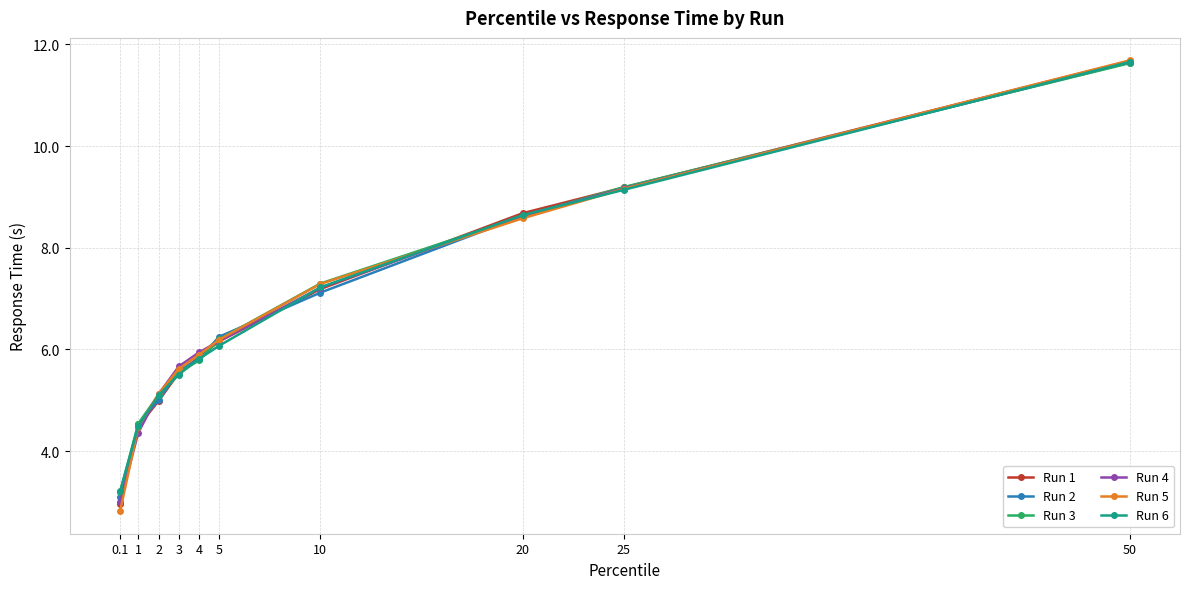

Reading left to right, transcribe all the data shown in this chart.

Run 1: 3.0	4.5	5.0	5.5	5.9	6.2	7.2	8.7	9.2	11.7
Run 2: 3.1	4.5	5.0	5.6	5.8	6.3	7.1	8.6	9.2	11.6
Run 3: 3.2	4.5	5.1	5.5	5.8	6.2	7.3	8.6	9.2	11.6
Run 4: 3.0	4.4	5.1	5.7	5.9	6.2	7.2	8.6	9.2	11.7
Run 5: 2.8	4.5	5.1	5.6	5.9	6.2	7.3	8.6	9.2	11.7
Run 6: 3.2	4.5	5.1	5.5	5.8	6.1	7.2	8.6	9.1	11.7